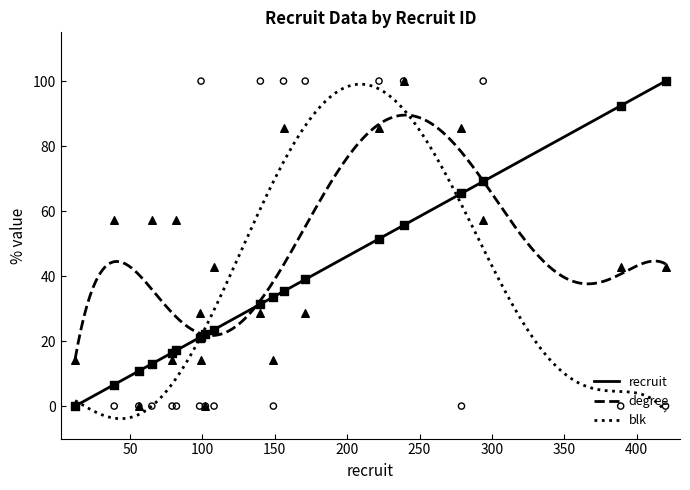

What are all the series names shown in the legend?

recruit, degree, blk